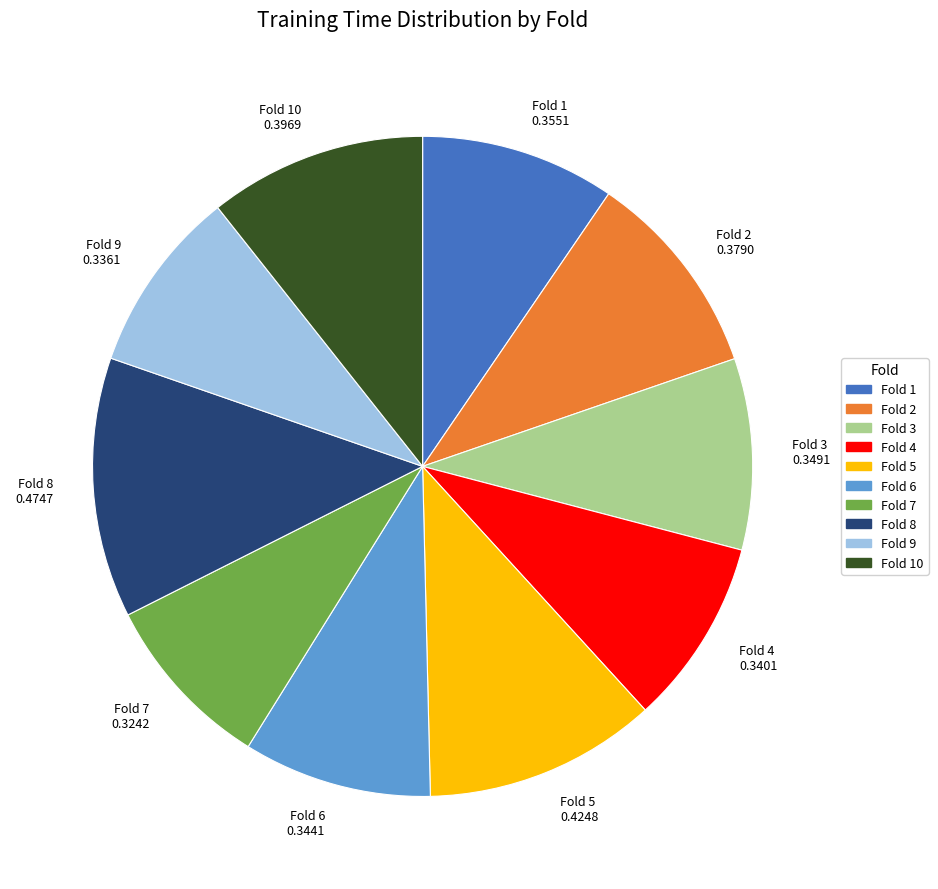

The Fold 1 slice represents 17% of the pie. True or false?

False